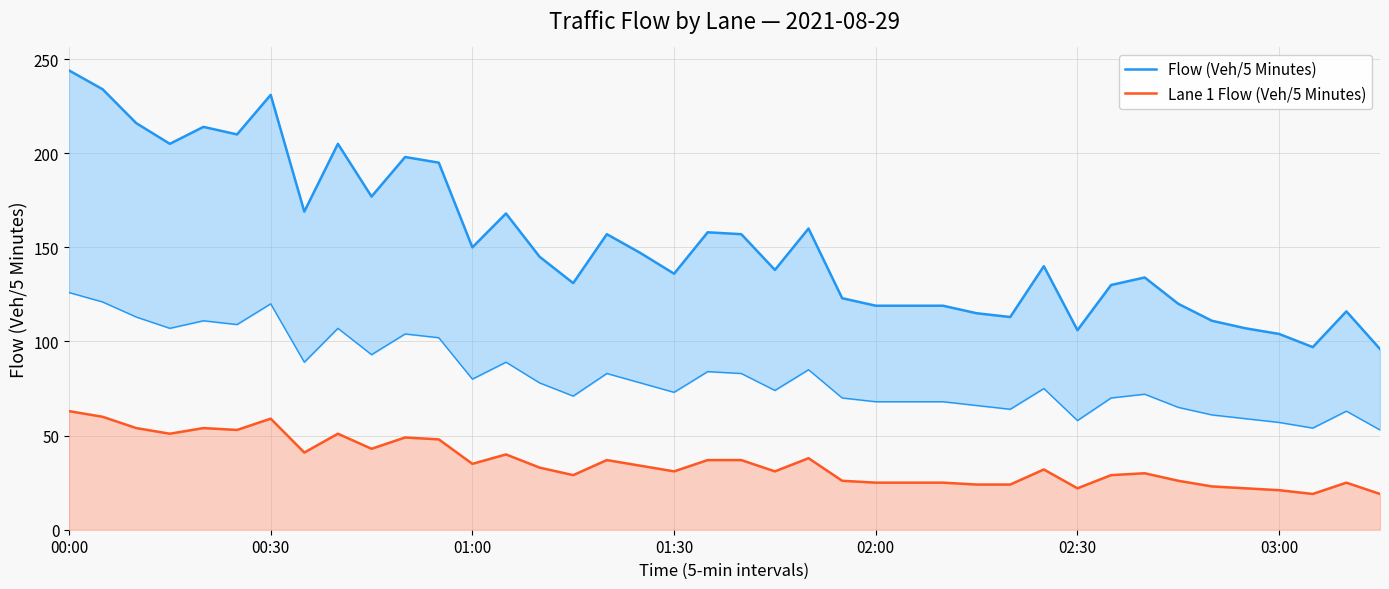

What is the lowest value of the Lane 1 Flow (Veh/5 Minutes) series?

19